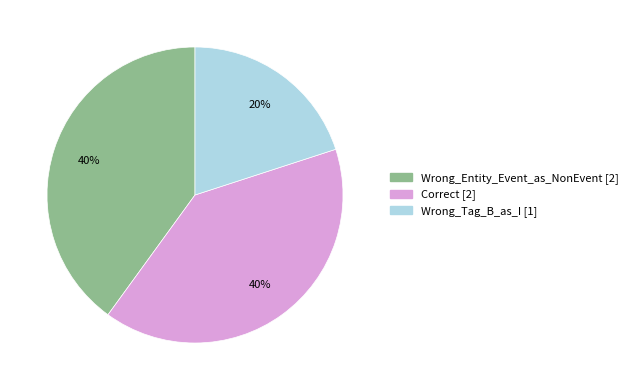

What percentage is the Wrong_Tag_B_as_I slice, to the nearest percent?

20%